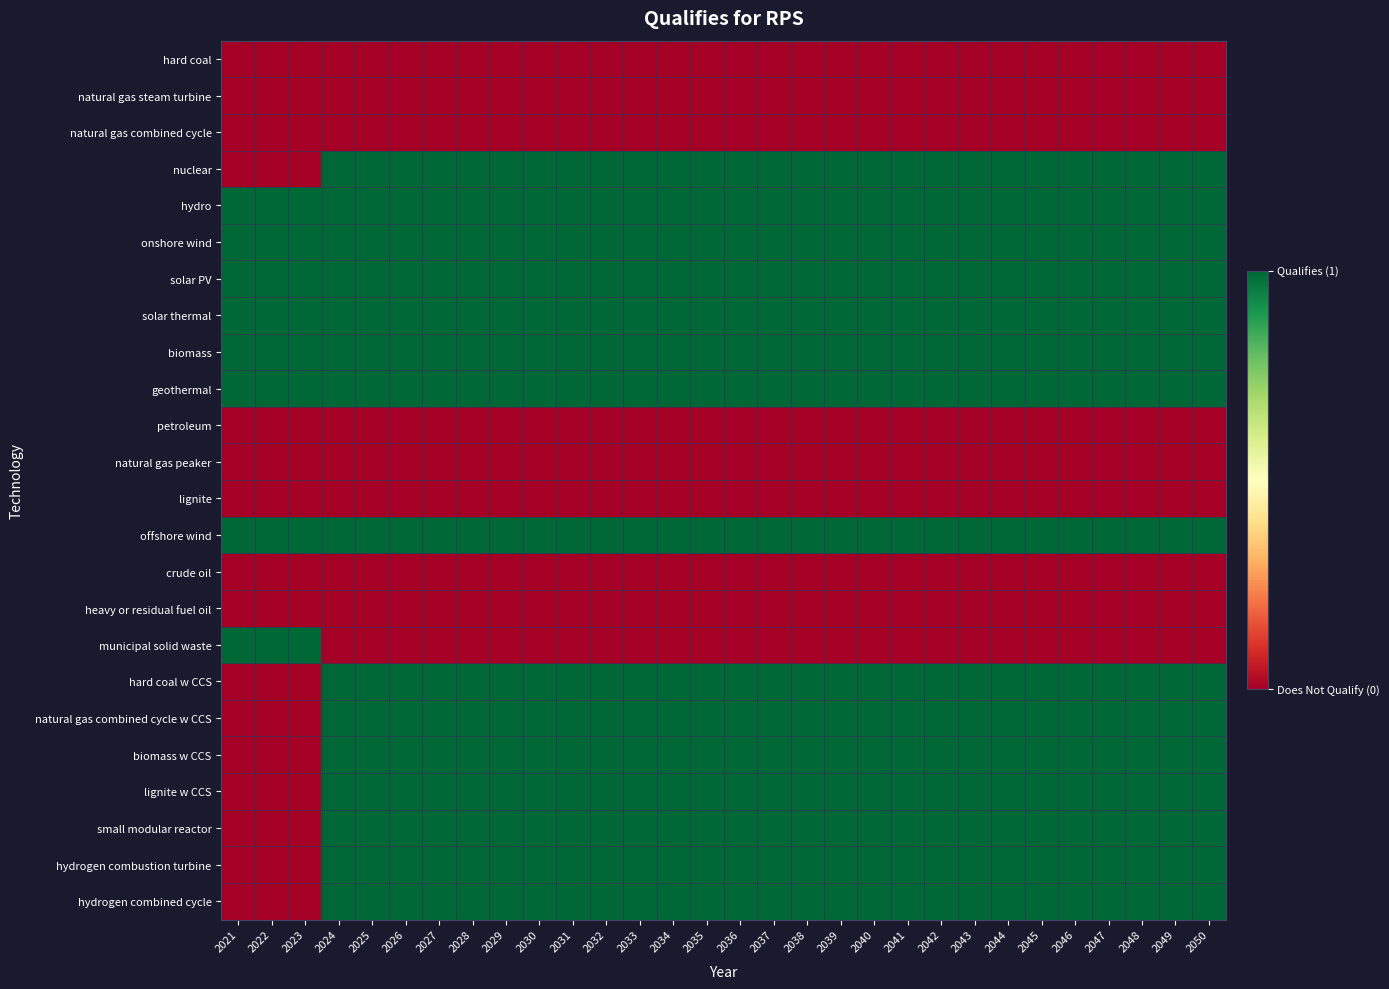

Count the number of data series in this chart.

24